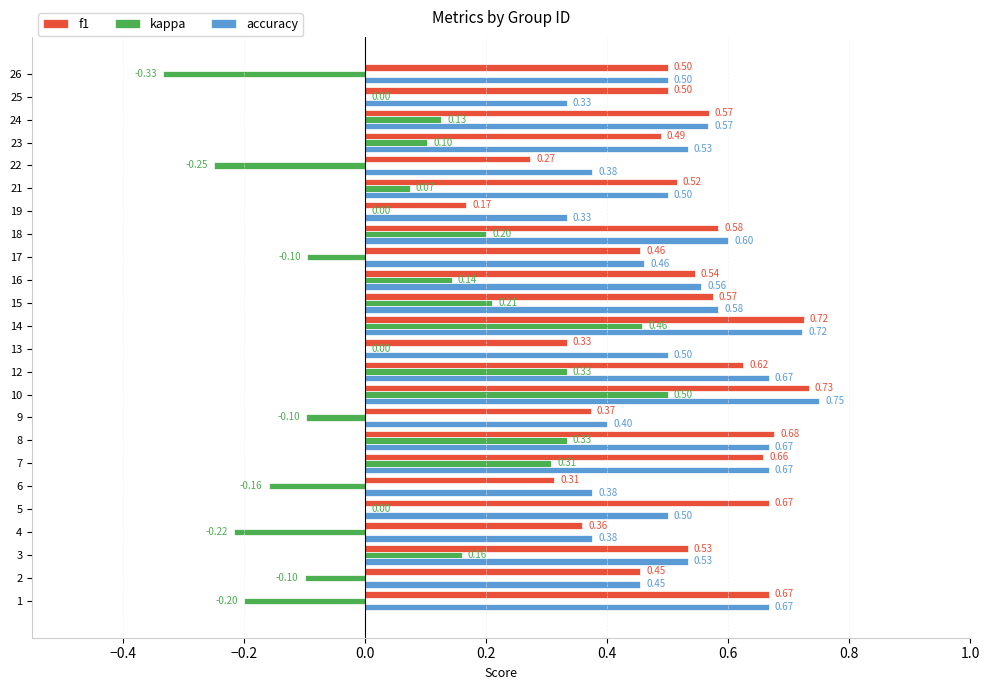

Which series has the largest total across all categories?

accuracy